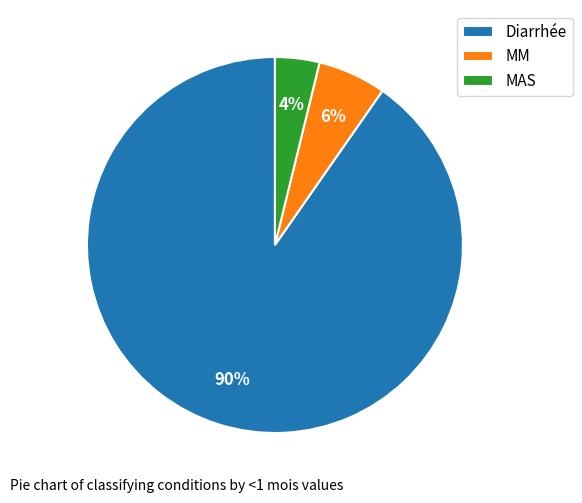

Is Diarrhée the majority of the pie?

Yes